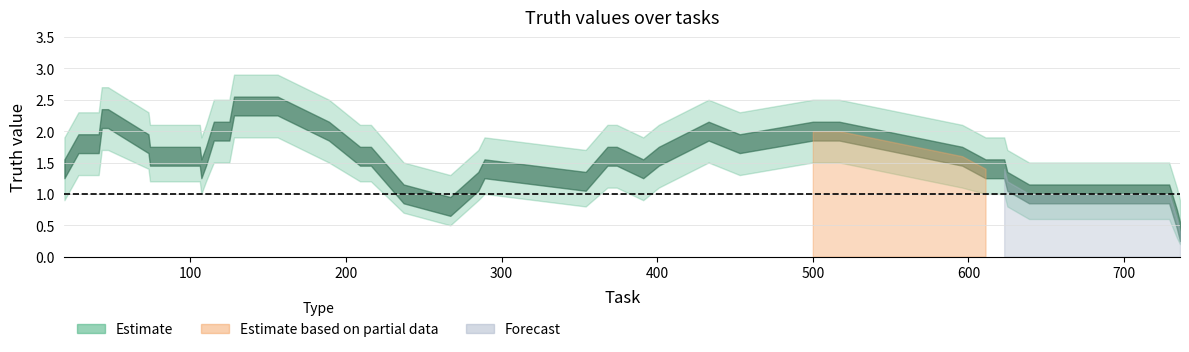

Rank the categories by value from lowest to highest.

106, 237, 285, 625, 736, 19, 47, 110, 216, 289, 368, 374, 401, 514, 623, 716, 729, 734, 28, 41, 74, 107, 115, 128, 156, 209, 267, 391, 433, 453, 517, 596, 611, 639, 43, 73, 125, 189, 354, 500